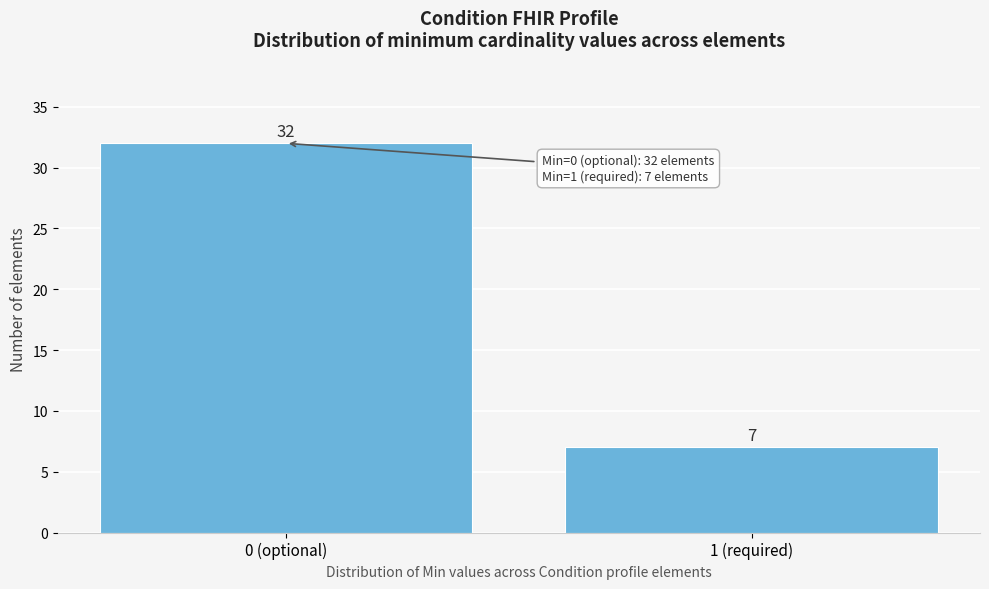

Reading right to left, what are all the values shown in this chart?

1 (required)=7	0 (optional)=32